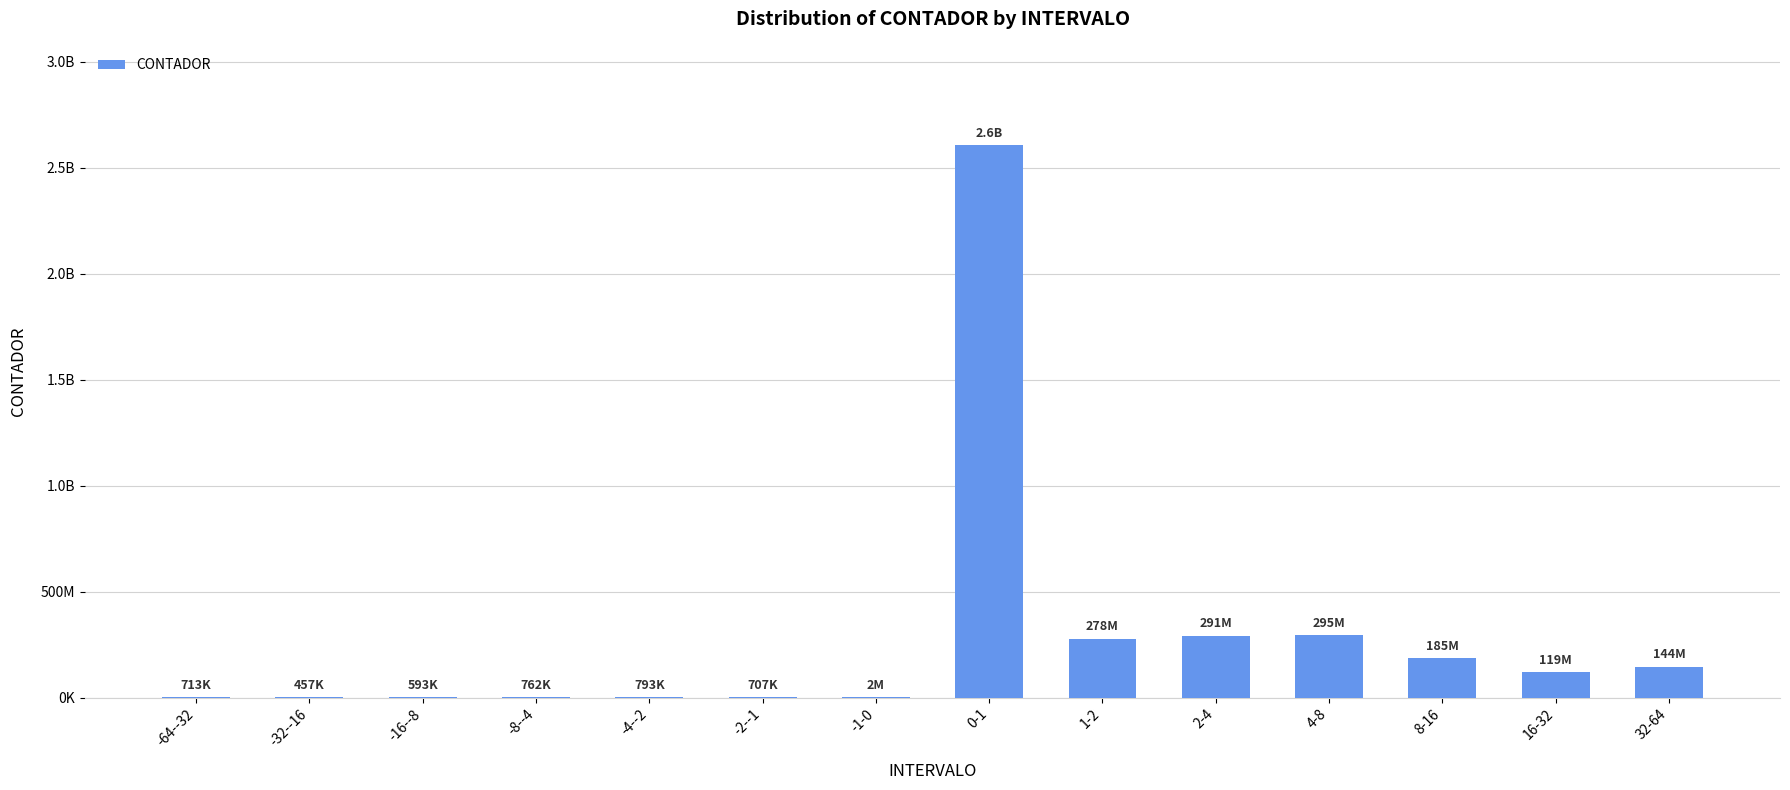

Does the chart contain any negative values?

No